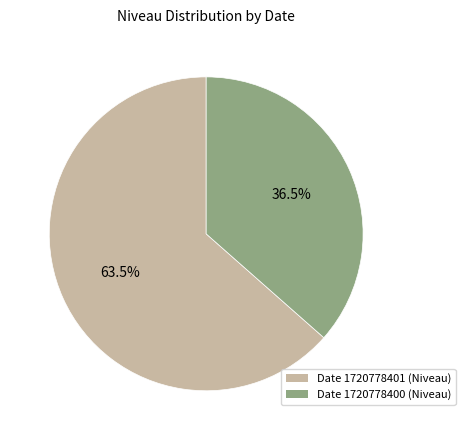

Count the number of slices in the pie.

2